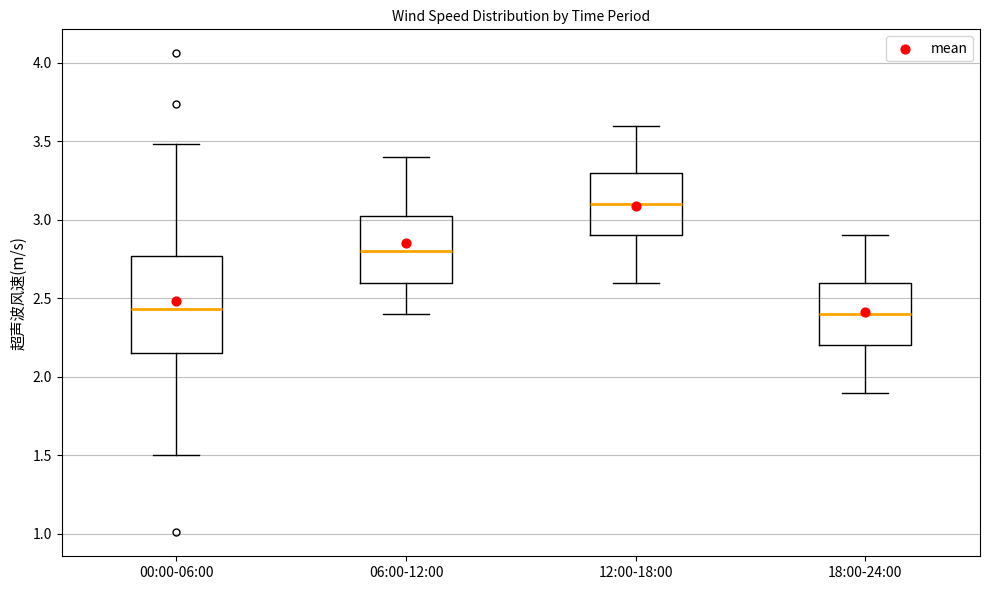

Comparing the boxes themselves (not the whiskers), which one is the tallest?

00:00-06:00